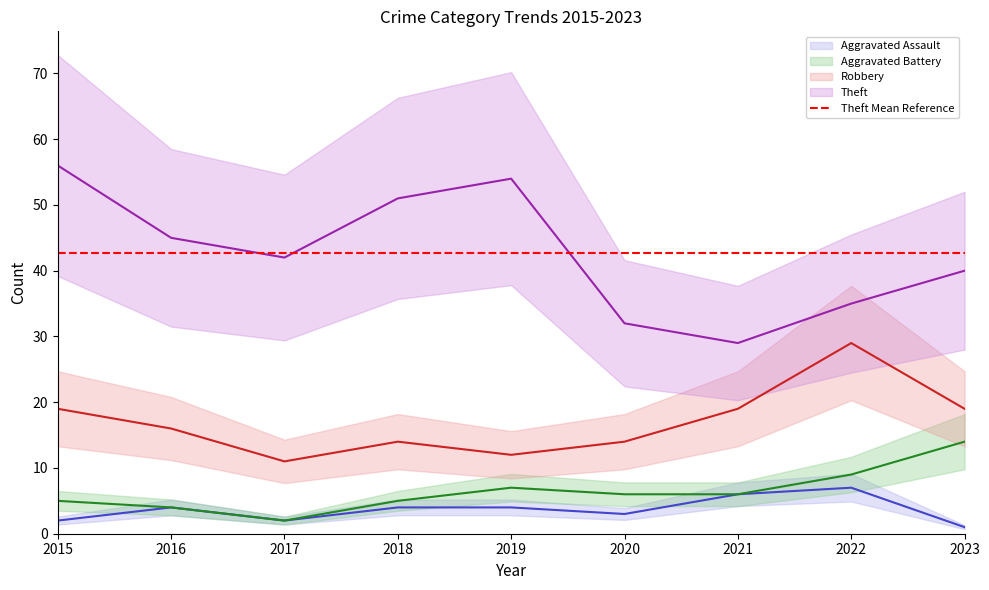

At 2015, list the series in order from smallest to largest.

Aggravated Assault, Aggravated Battery, Robbery, Theft